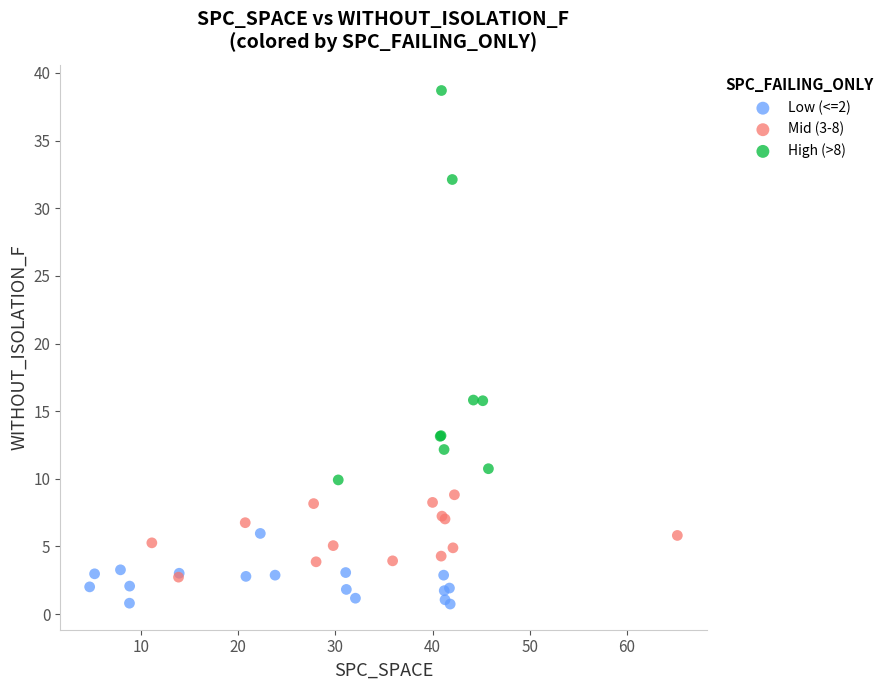

What are all the series names shown in the legend?

Low (<=2), Mid (3-8), High (>8)